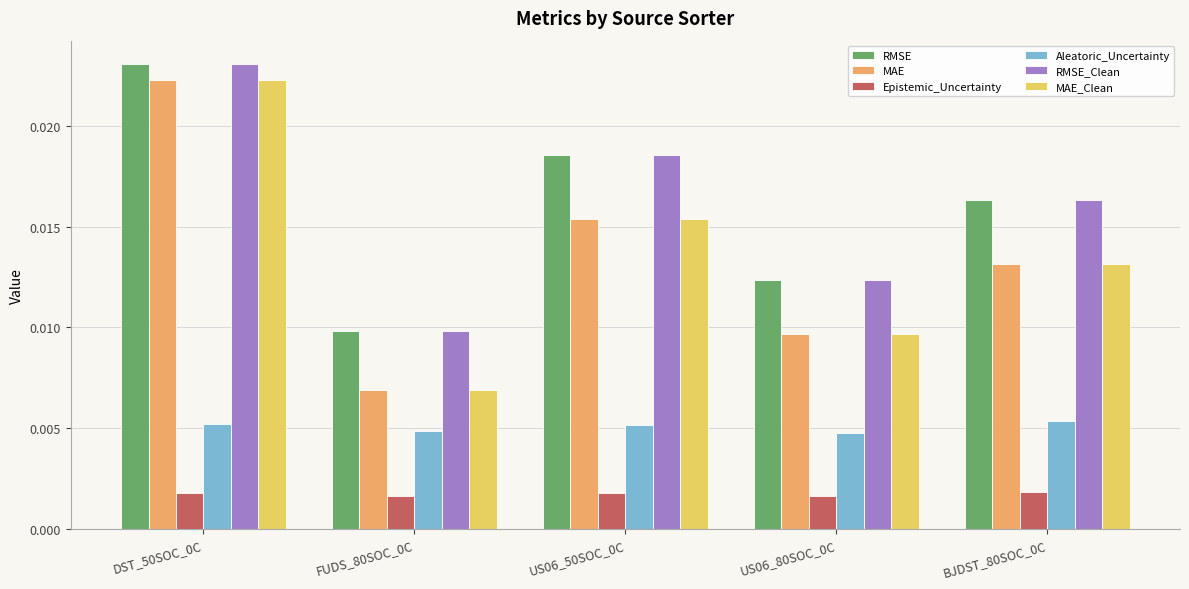

How many bars are there in each group?

6